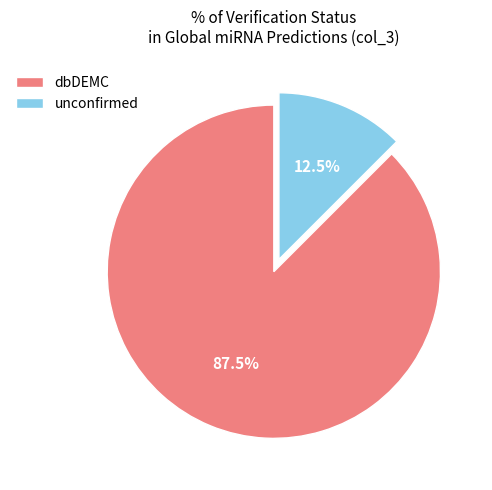

How much of the chart is everything except dbDEMC?

12.5%